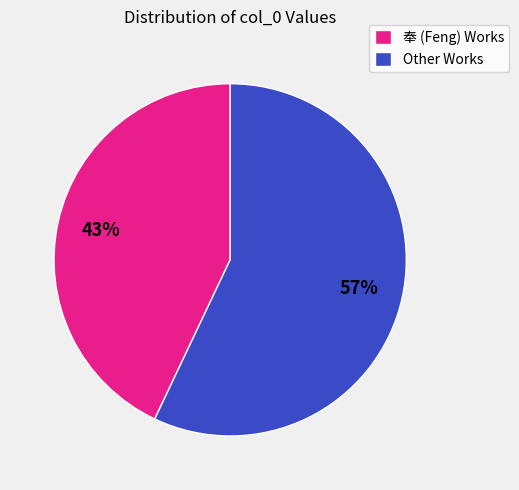

Approximately how many times larger is the value at 奉 (Feng) Works compared to Other Works?

0.8